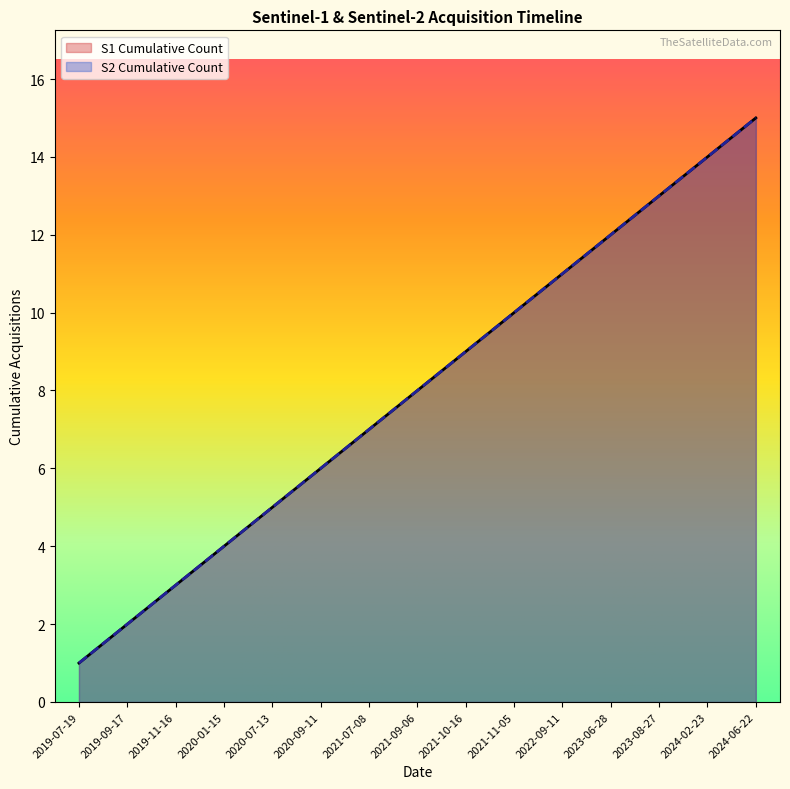

At which category is the sum across all series the highest?

2024-06-22